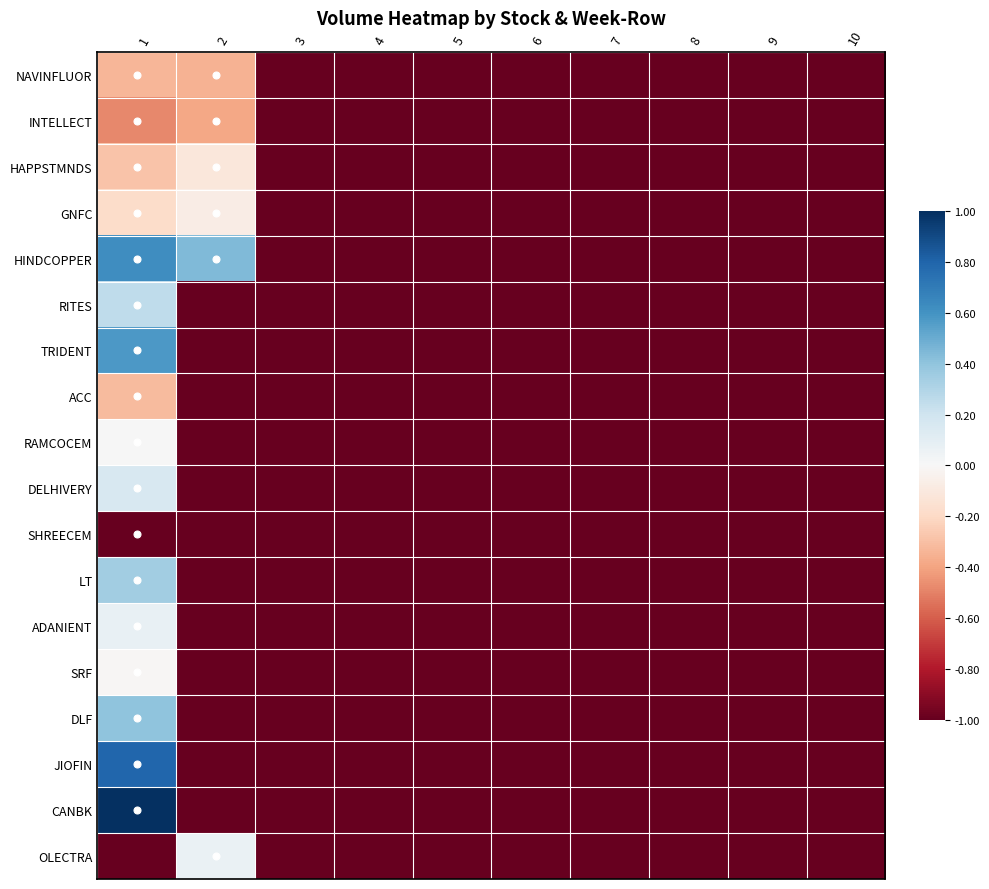

Reading right to left, list all the values displayed in this chart.

NAVINFLUOR: 10=-1.0	9=-1.0	8=-1.0	7=-1.0	6=-1.0	5=-1.0	4=-1.0	3=-1.0	2=-0.3	1=-0.3
INTELLECT: 10=-1.0	9=-1.0	8=-1.0	7=-1.0	6=-1.0	5=-1.0	4=-1.0	3=-1.0	2=-0.4	1=-0.5
HAPPSTMNDS: 10=-1.0	9=-1.0	8=-1.0	7=-1.0	6=-1.0	5=-1.0	4=-1.0	3=-1.0	2=-0.1	1=-0.3
GNFC: 10=-1.0	9=-1.0	8=-1.0	7=-1.0	6=-1.0	5=-1.0	4=-1.0	3=-1.0	2=-0.1	1=-0.2
HINDCOPPER: 10=-1.0	9=-1.0	8=-1.0	7=-1.0	6=-1.0	5=-1.0	4=-1.0	3=-1.0	2=0.4	1=0.6
RITES: 10=-1.0	9=-1.0	8=-1.0	7=-1.0	6=-1.0	5=-1.0	4=-1.0	3=-1.0	2=-1.0	1=0.3
TRIDENT: 10=-1.0	9=-1.0	8=-1.0	7=-1.0	6=-1.0	5=-1.0	4=-1.0	3=-1.0	2=-1.0	1=0.6
ACC: 10=-1.0	9=-1.0	8=-1.0	7=-1.0	6=-1.0	5=-1.0	4=-1.0	3=-1.0	2=-1.0	1=-0.3
RAMCOCEM: 10=-1.0	9=-1.0	8=-1.0	7=-1.0	6=-1.0	5=-1.0	4=-1.0	3=-1.0	2=-1.0	1=0.0
DELHIVERY: 10=-1.0	9=-1.0	8=-1.0	7=-1.0	6=-1.0	5=-1.0	4=-1.0	3=-1.0	2=-1.0	1=0.2
SHREECEM: 10=-1.0	9=-1.0	8=-1.0	7=-1.0	6=-1.0	5=-1.0	4=-1.0	3=-1.0	2=-1.0	1=-1.0
LT: 10=-1.0	9=-1.0	8=-1.0	7=-1.0	6=-1.0	5=-1.0	4=-1.0	3=-1.0	2=-1.0	1=0.4
ADANIENT: 10=-1.0	9=-1.0	8=-1.0	7=-1.0	6=-1.0	5=-1.0	4=-1.0	3=-1.0	2=-1.0	1=0.1
SRF: 10=-1.0	9=-1.0	8=-1.0	7=-1.0	6=-1.0	5=-1.0	4=-1.0	3=-1.0	2=-1.0	1=-0.0
DLF: 10=-1.0	9=-1.0	8=-1.0	7=-1.0	6=-1.0	5=-1.0	4=-1.0	3=-1.0	2=-1.0	1=0.4
JIOFIN: 10=-1.0	9=-1.0	8=-1.0	7=-1.0	6=-1.0	5=-1.0	4=-1.0	3=-1.0	2=-1.0	1=0.8
CANBK: 10=-1.0	9=-1.0	8=-1.0	7=-1.0	6=-1.0	5=-1.0	4=-1.0	3=-1.0	2=-1.0	1=1.0
OLECTRA: 10=-1.0	9=-1.0	8=-1.0	7=-1.0	6=-1.0	5=-1.0	4=-1.0	3=-1.0	2=0.1	1=-1.0